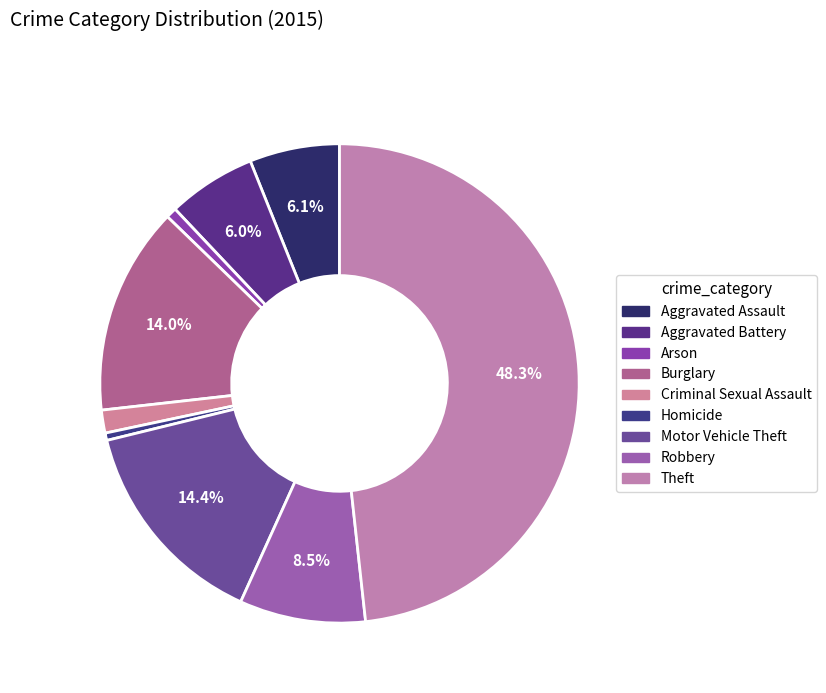

Which has a higher value, Aggravated Assault or Criminal Sexual Assault?

Aggravated Assault